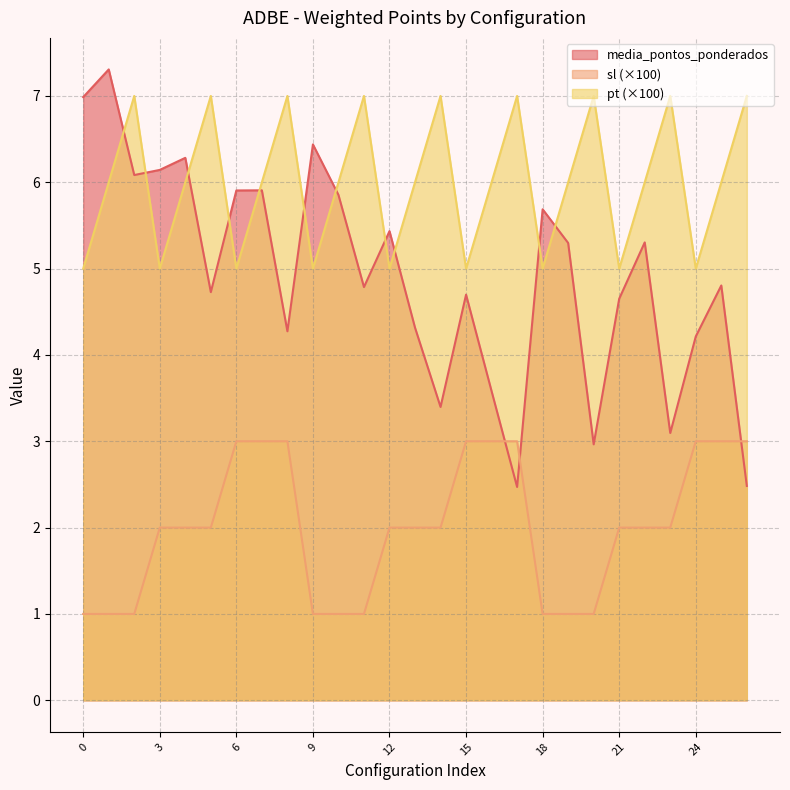

At which category is the sum across all series the highest?

7